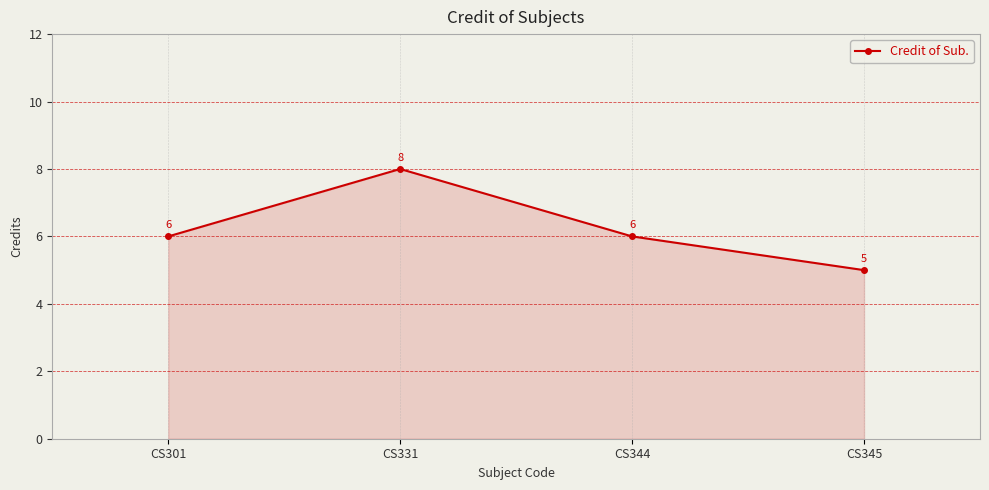

How many values are between 6 and 8?

3